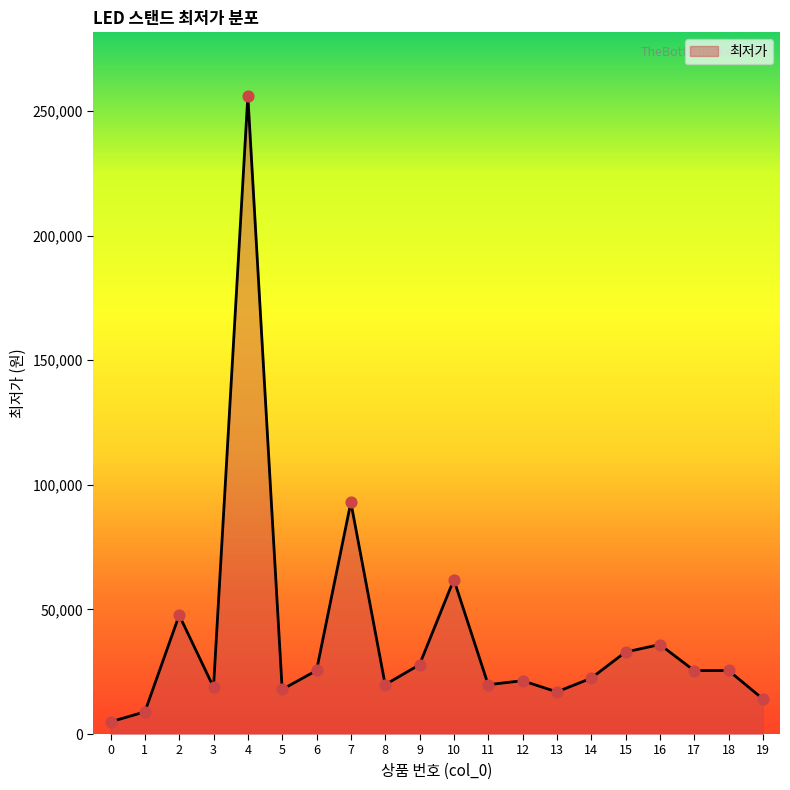

What is the change in value from 8 to 10?

+42200